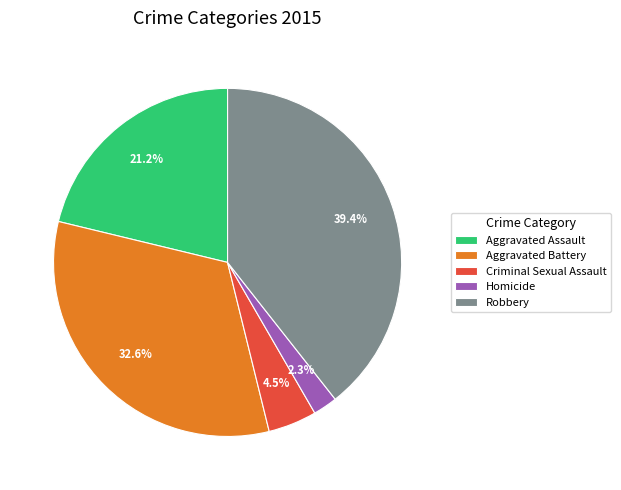

What is the largest slice in the pie chart?

Robbery